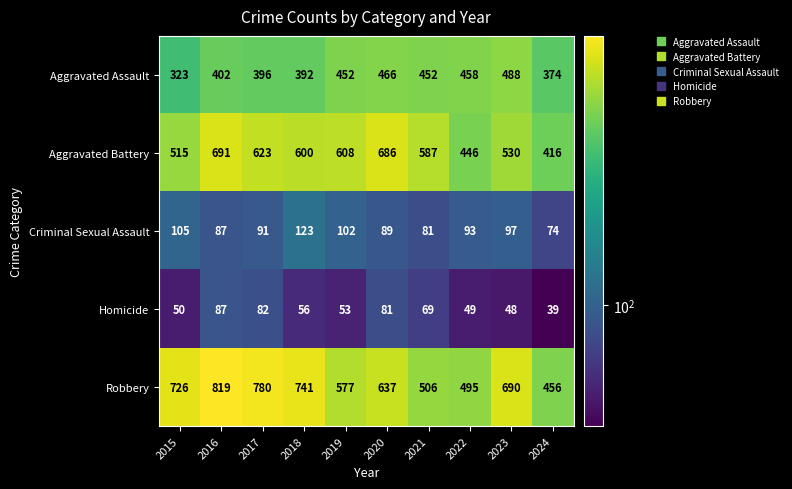

What is the total value across all series at 2020?

1959